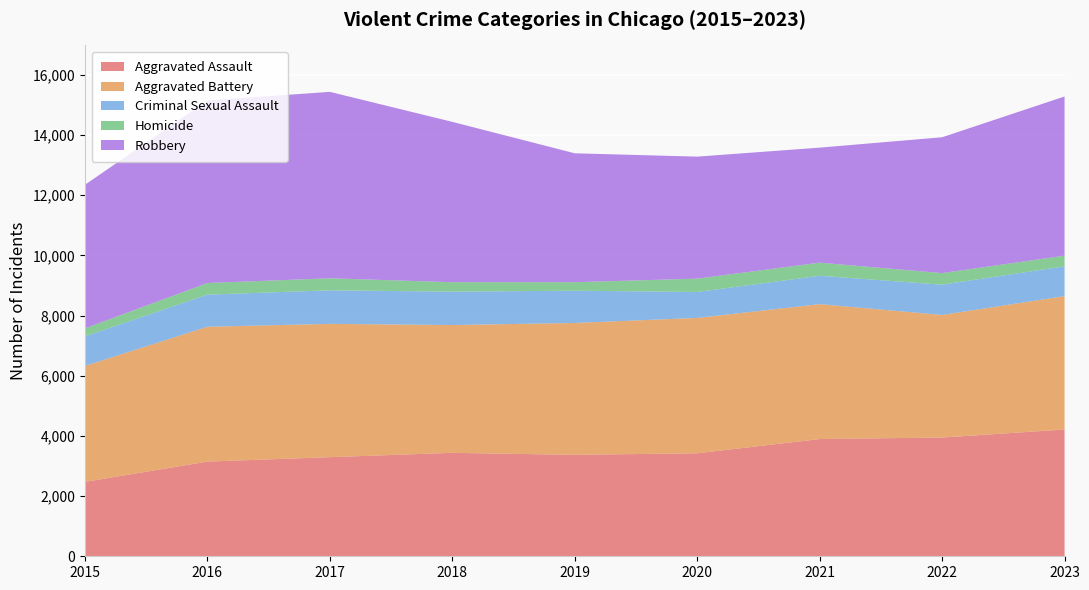

Reading left to right, transcribe all the data shown in this chart.

Aggravated Assault: 2473	3147	3294	3438	3371	3424	3896	3947	4213
Aggravated Battery: 3854	4481	4431	4248	4384	4499	4484	4074	4434
Criminal Sexual Assault: 982	1068	1115	1109	1072	862	943	1007	991
Homicide: 266	386	400	314	282	443	436	384	353
Robbery: 4771	6067	6196	5330	4285	4055	3823	4515	5292